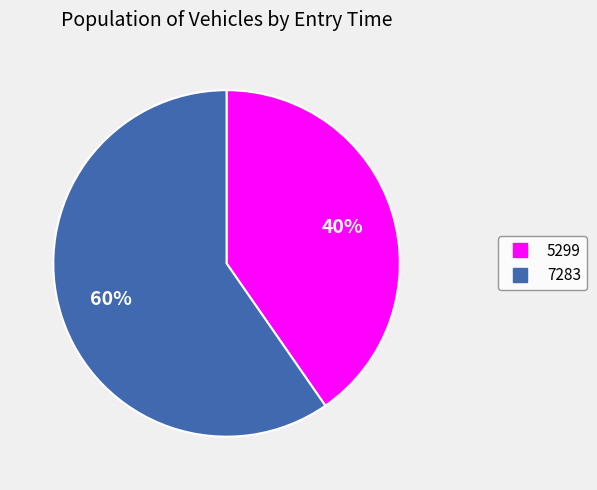

Which slice is the largest?

7283